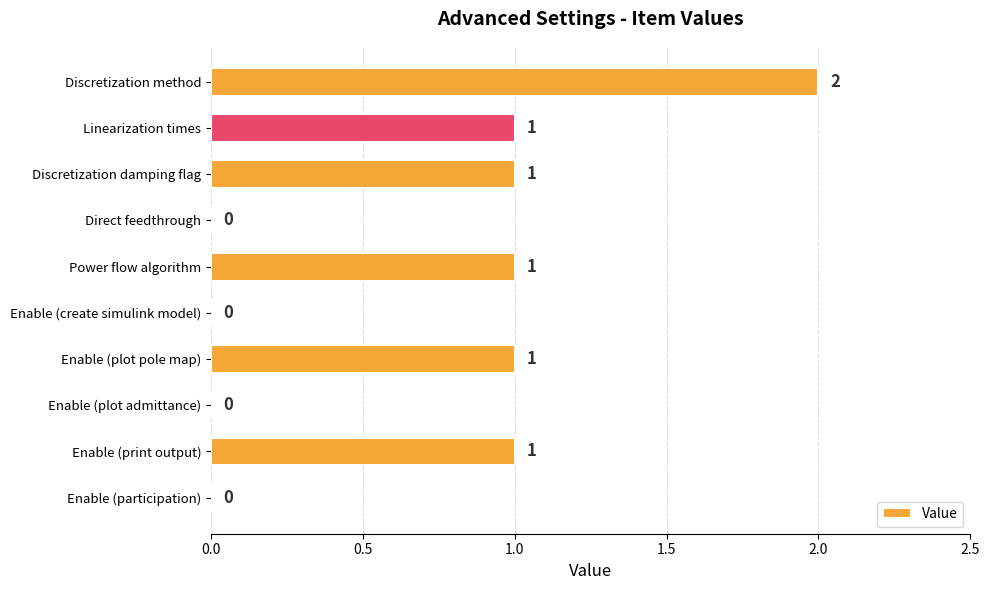

How many values are above zero?

6